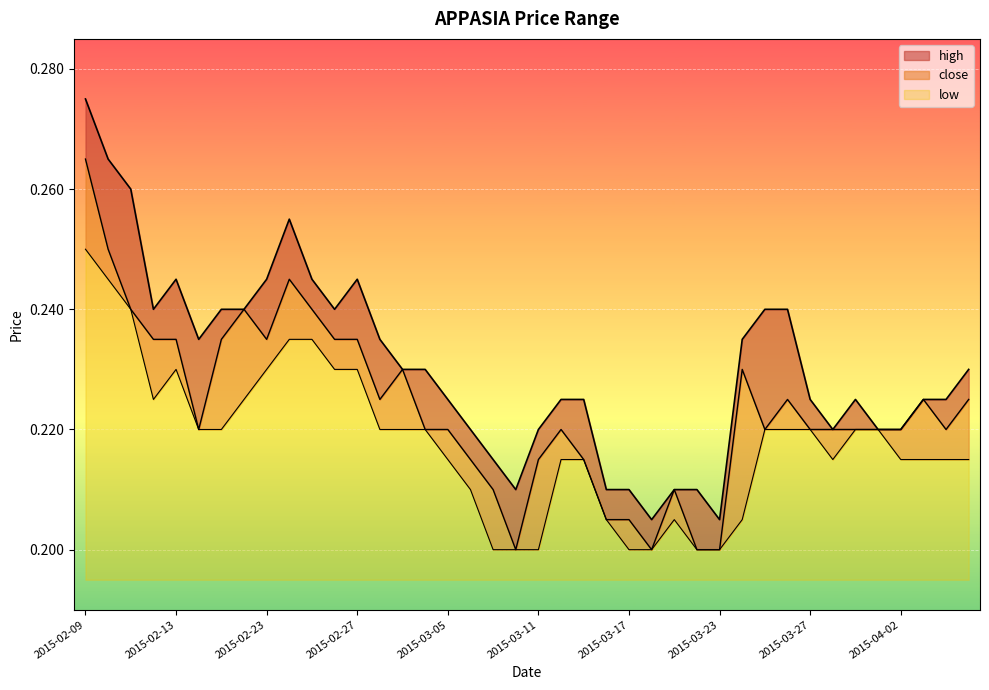

At which label is close closest to 0?

2015-03-10